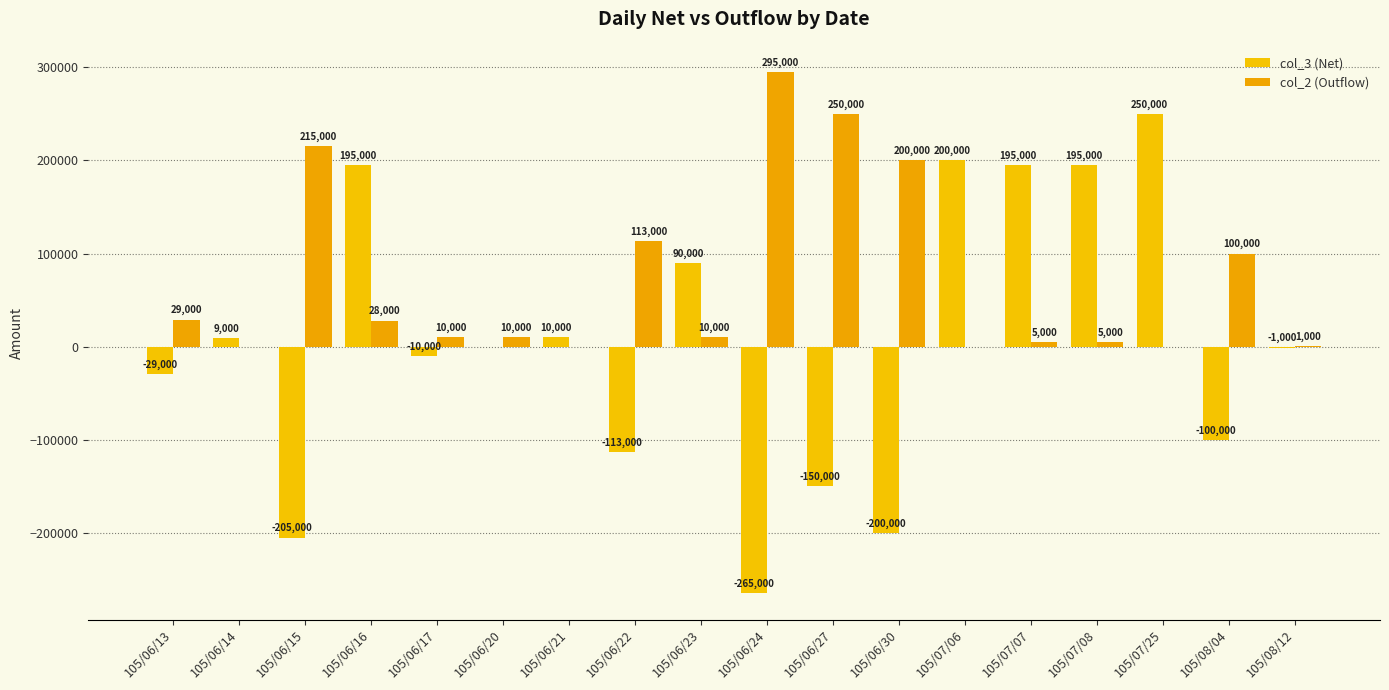

Rank the series by their average value, from highest to lowest.

col_2 (Outflow), col_3 (Net)